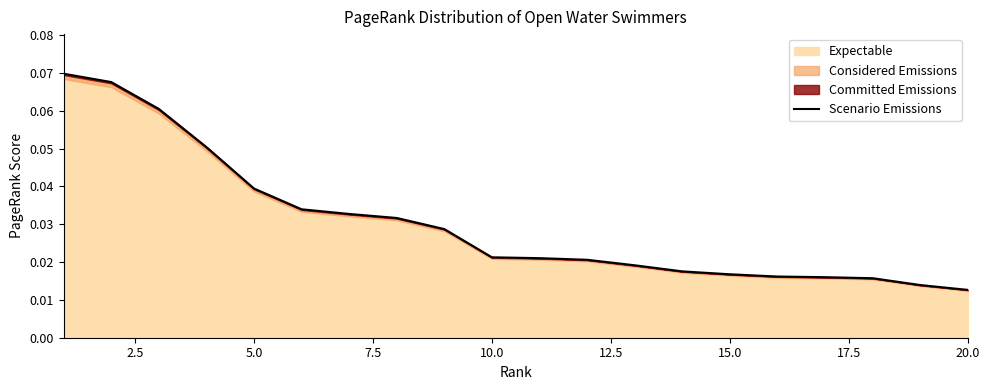

Does the chart display data point markers on the line(s)?

No